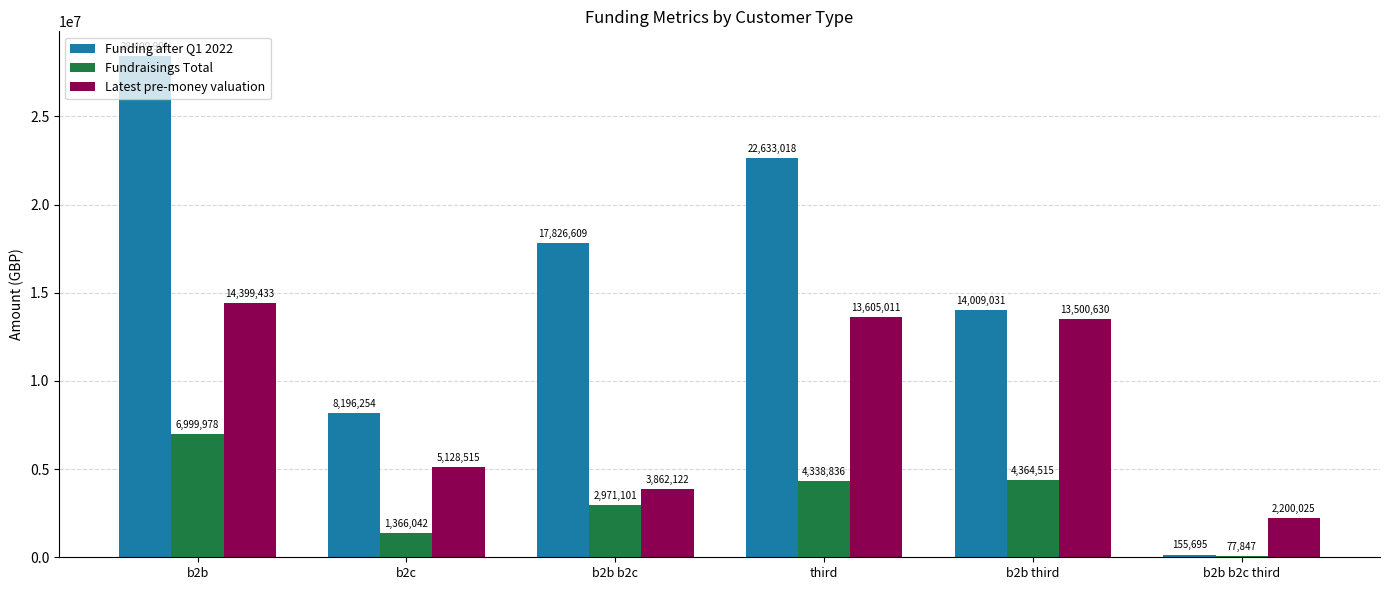

At which category is the sum across all series the highest?

b2b